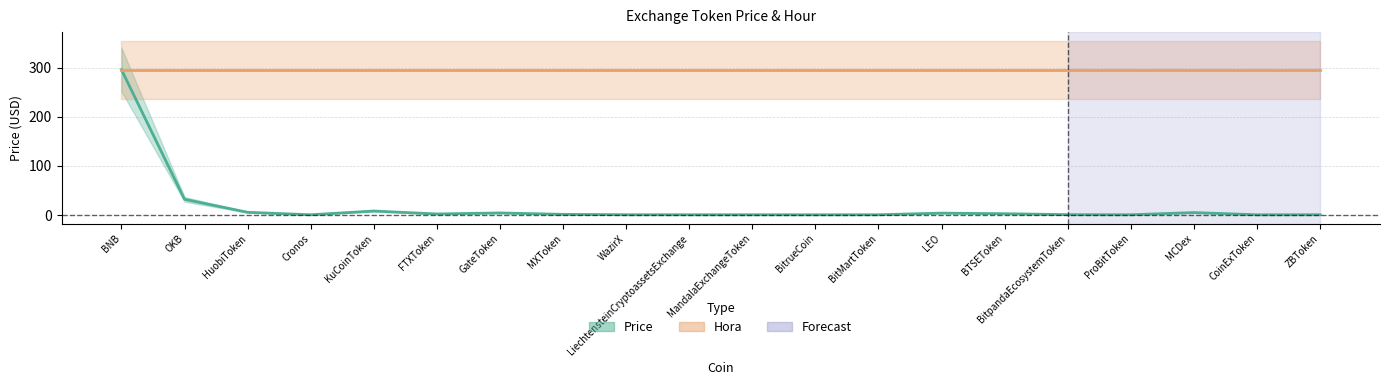

Which series changed the most between HuobiToken and FTXToken?

Price (center)